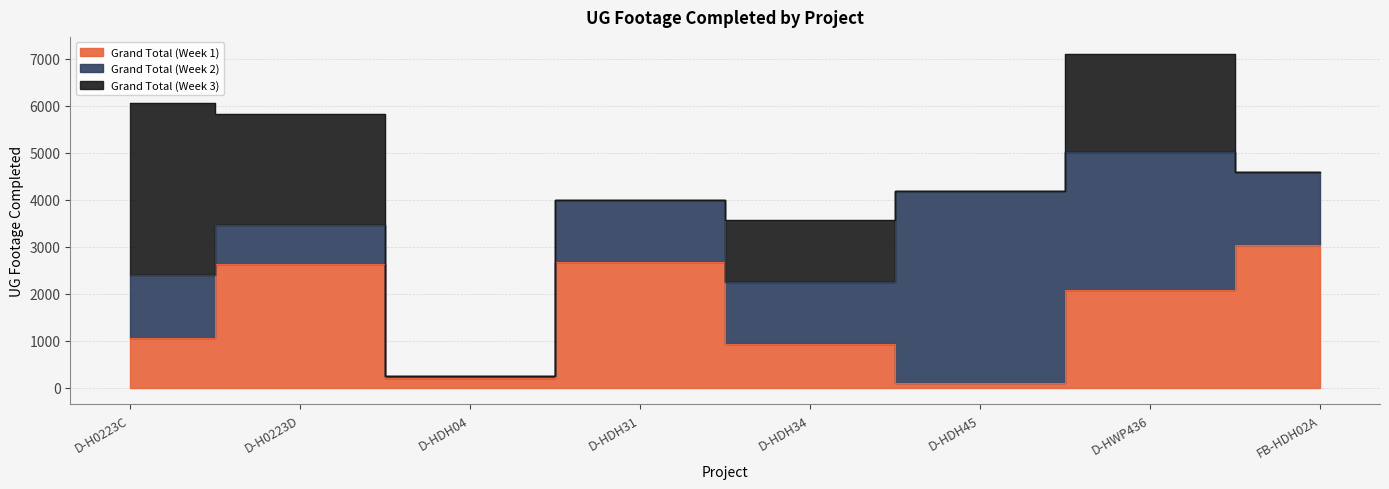

What is the total value across all series at D-H0223C?

6056